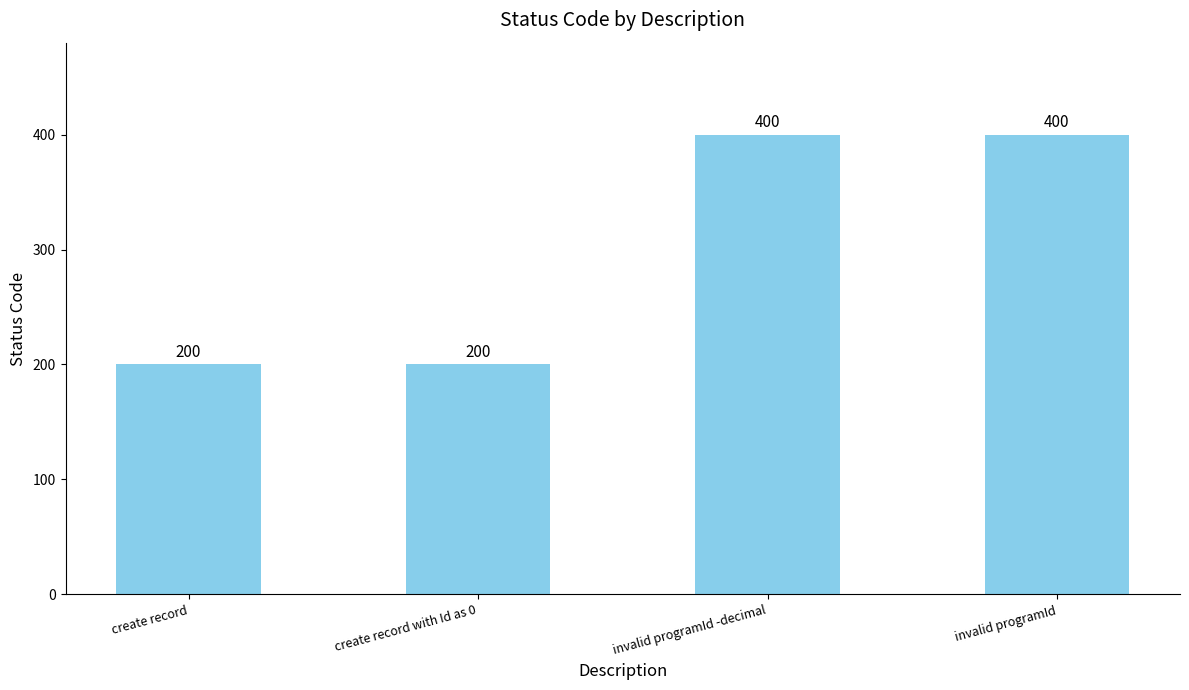

What is the minimum value shown in the chart?

200